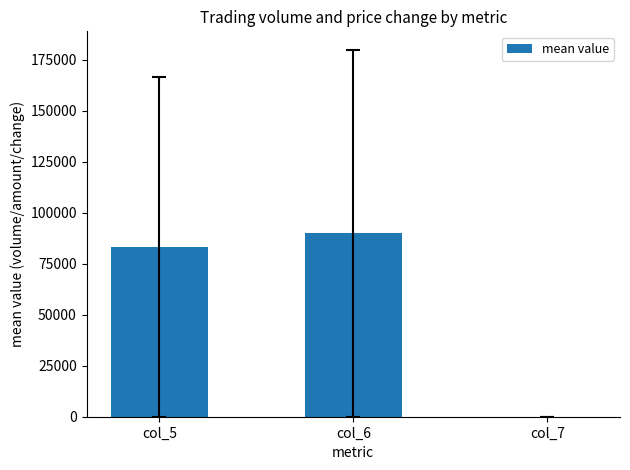

Are the bars horizontal?

No